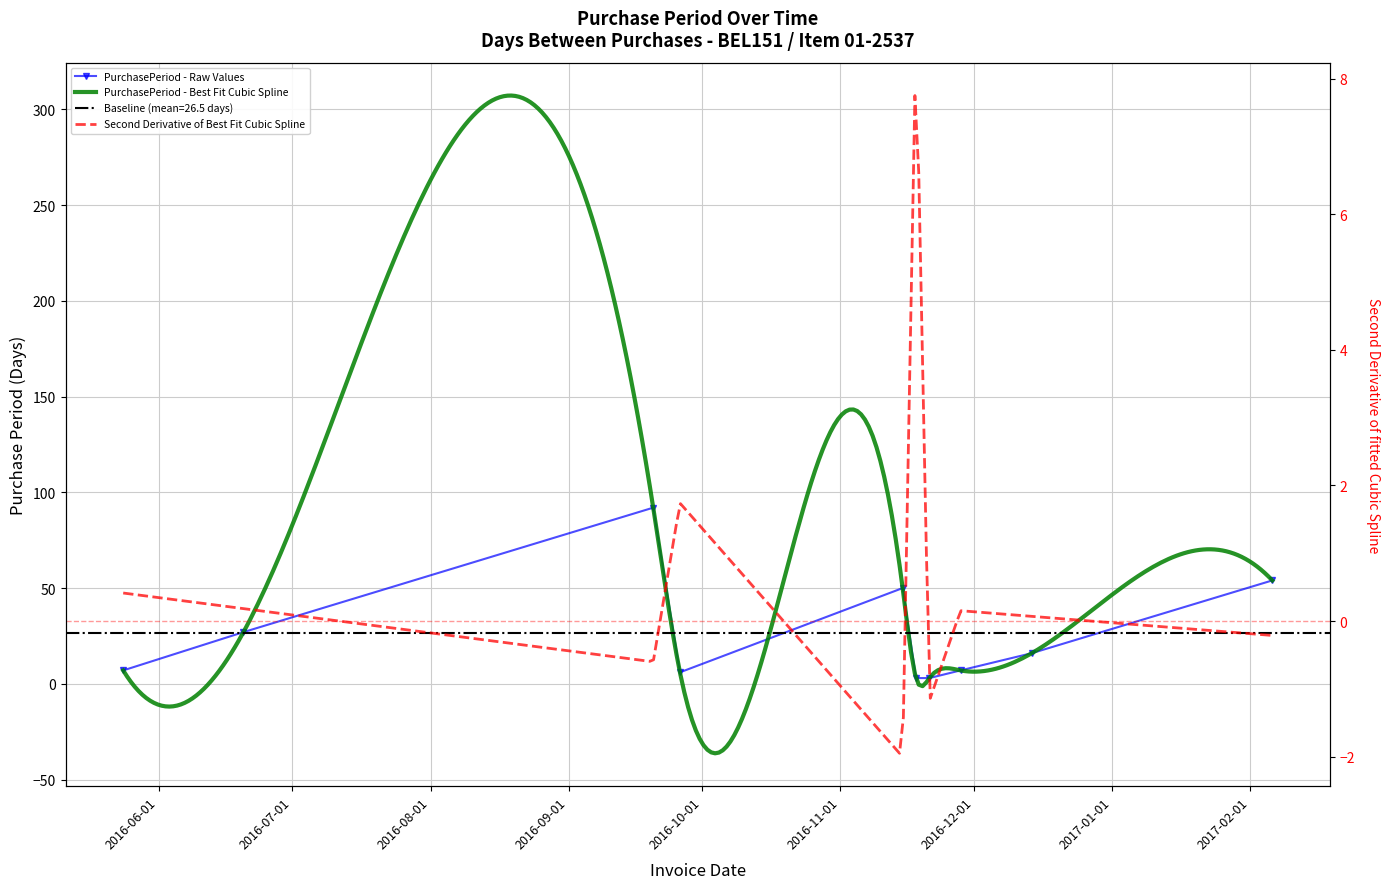

True or false: the data shows 3 at 2016-11-18.

True